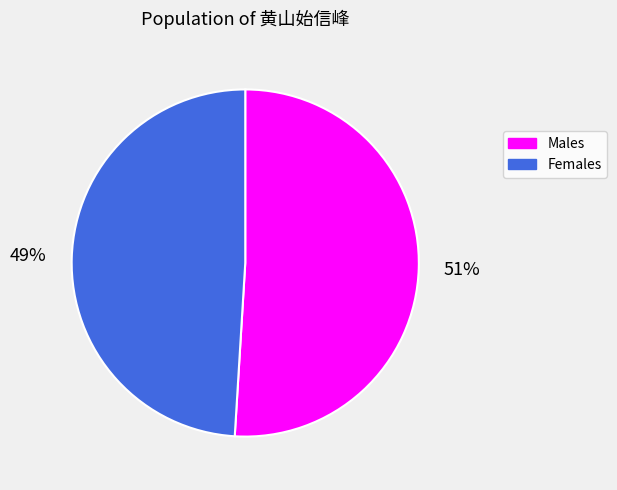

How many segments does this pie chart have?

2